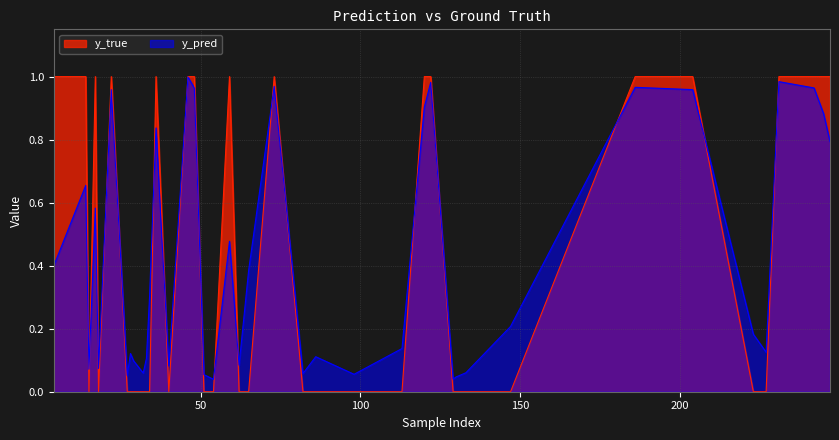

Rank the categories by y_pred value from lowest to highest.

35, 14, 15, 4, 7, 10, 9, 30, 16, 2, 27, 6, 37, 29, 31, 39, 28, 21, 11, 20, 17, 5, 38, 0, 36, 26, 1, 25, 32, 24, 12, 3, 19, 34, 23, 18, 8, 13, 22, 33